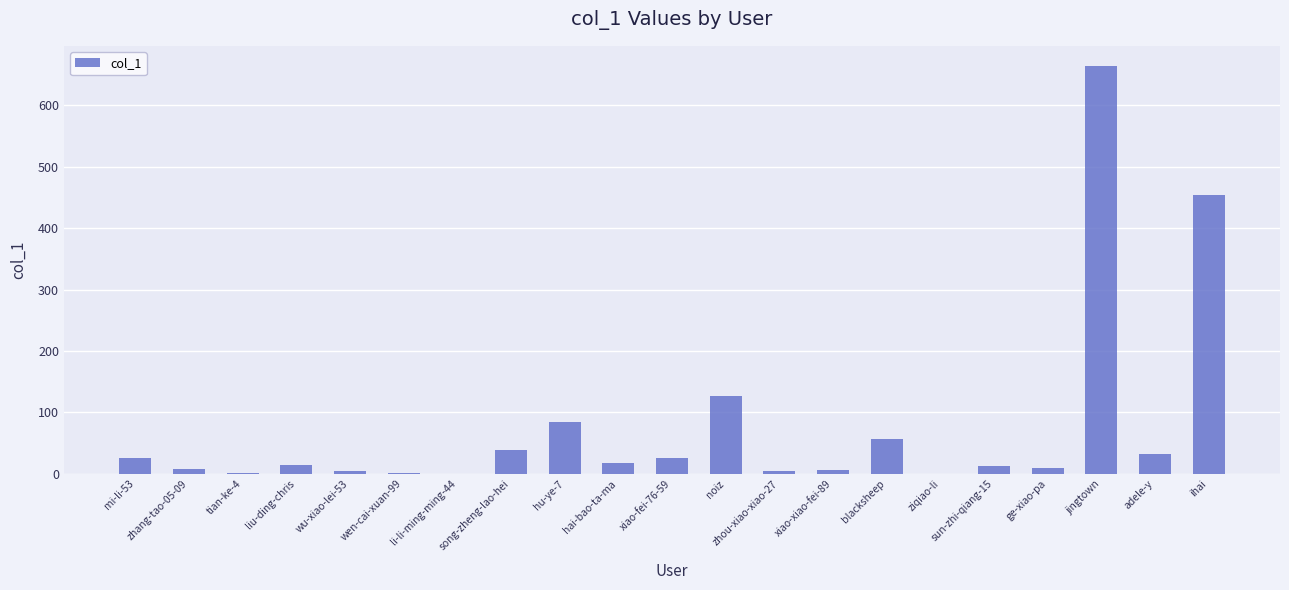

Which category has the highest value across all series?

jingtown